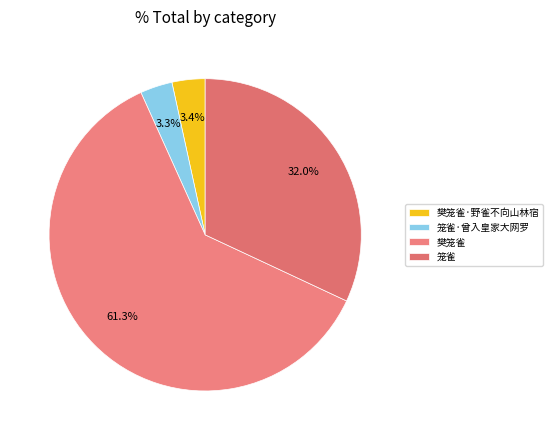

Combined, what portion of the pie is 笼雀·曾入皇家大网罗 and 樊笼雀·野雀不向山林宿?

6.7%